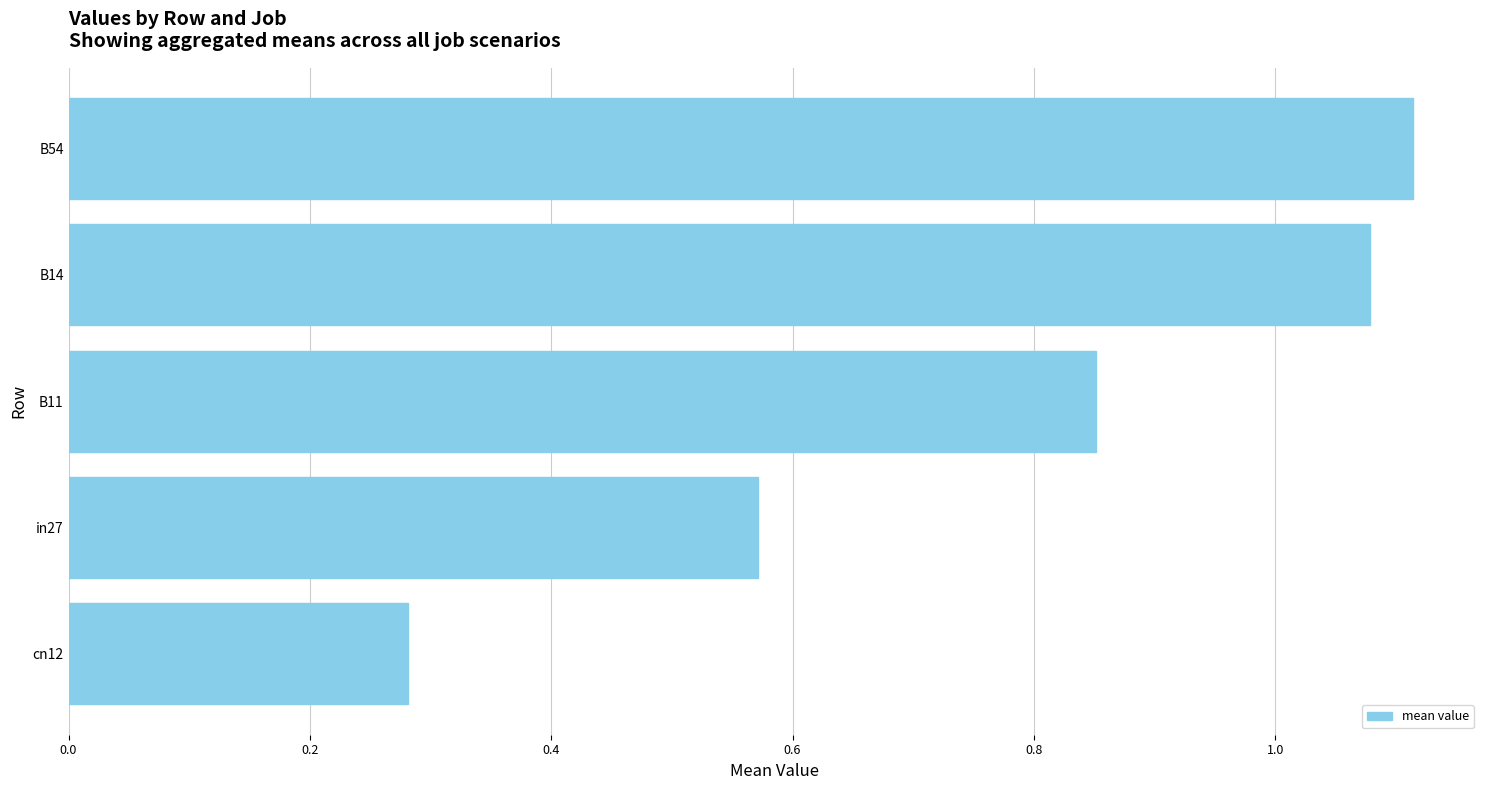

Is it true that the value at cn12 is 0.1?

False